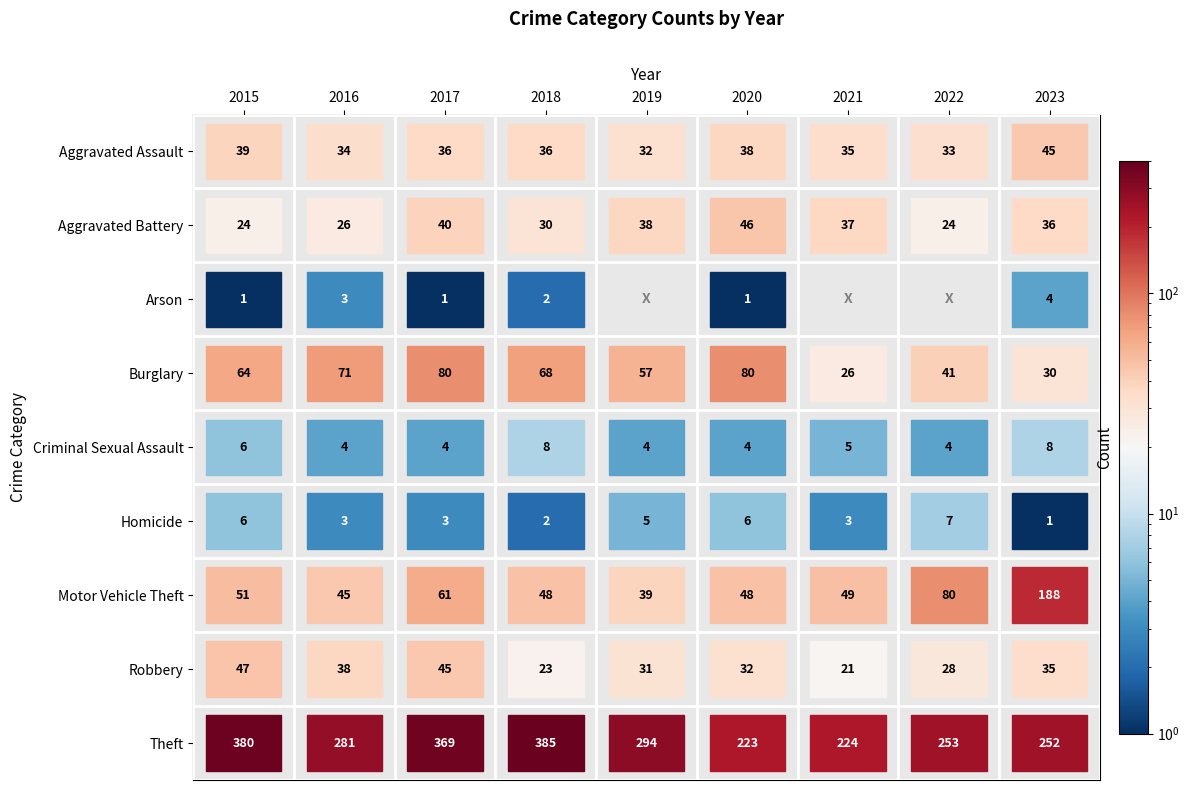

Which has a higher value, 2016 or 2021?

2021